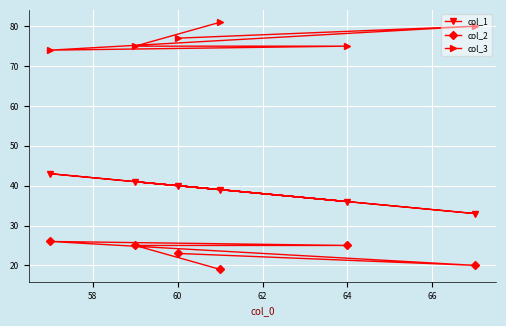

Reading left to right, what are all the values shown in this chart?

col_1: 43	41	40	39	36	33
col_2: 26	25	23	19	25	20
col_3: 74	75	77	81	75	80